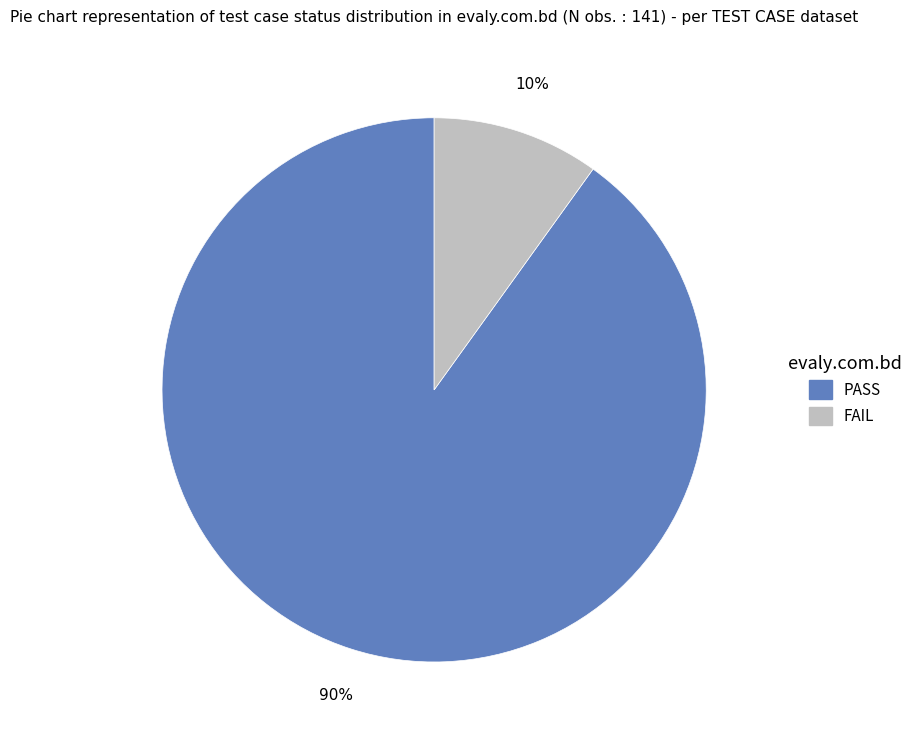

To the nearest percent, what is the average slice percentage?

50%